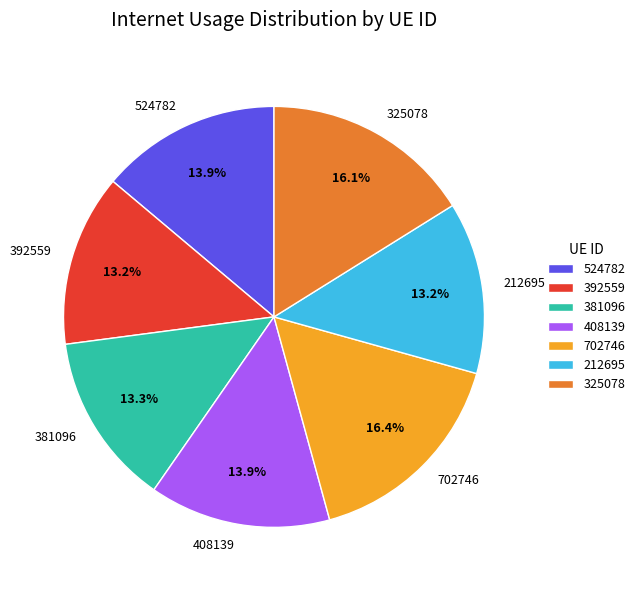

To the nearest percent, what is the average slice percentage?

14%